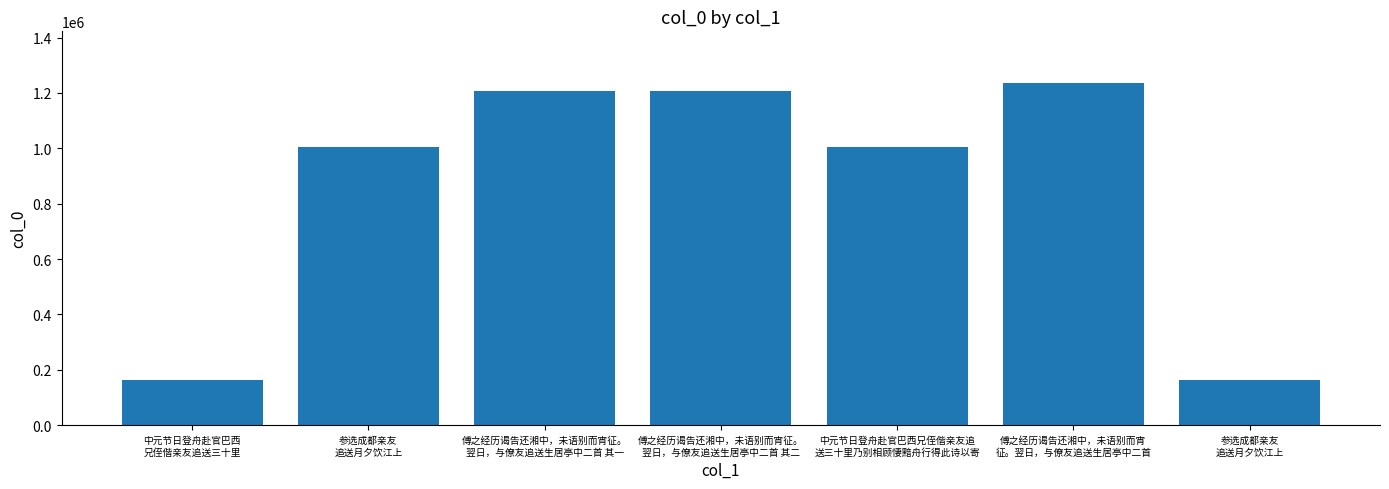

Reading right to left, list all the values displayed in this chart.

163482	1236794	1003997	1208132	1208131	1003826	163920